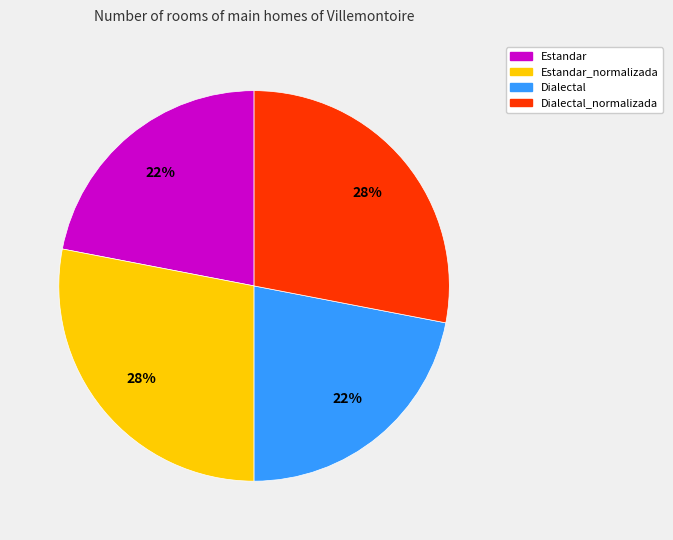

To the nearest percent, what is the difference between the largest and smallest slice percentages?

6%